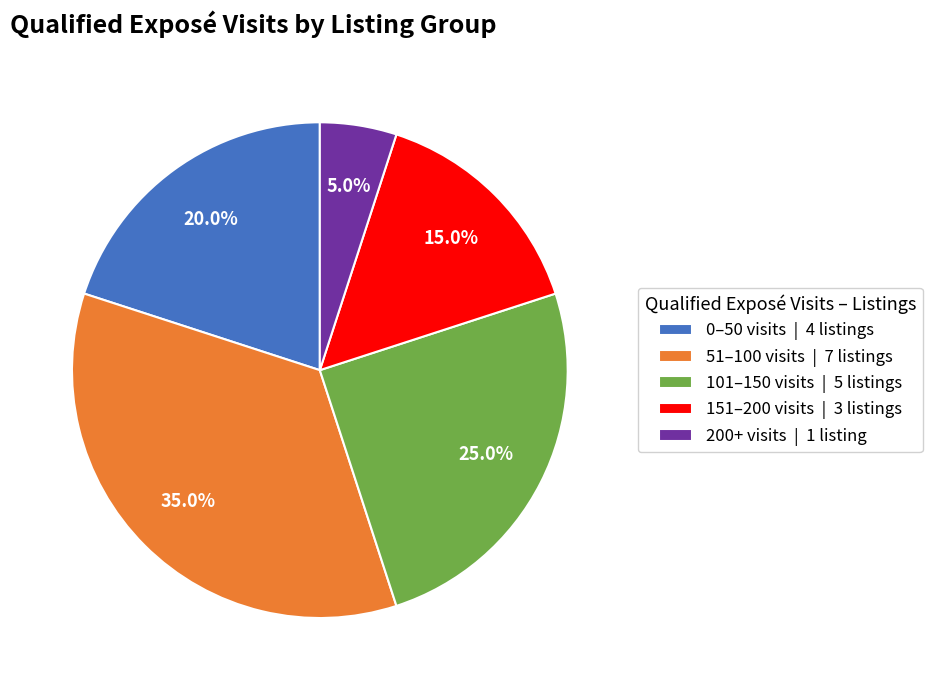

Rank the categories by value from lowest to highest.

200+ visits | 1 listing, 151–200 visits | 3 listings, 0–50 visits | 4 listings, 101–150 visits | 5 listings, 51–100 visits | 7 listings